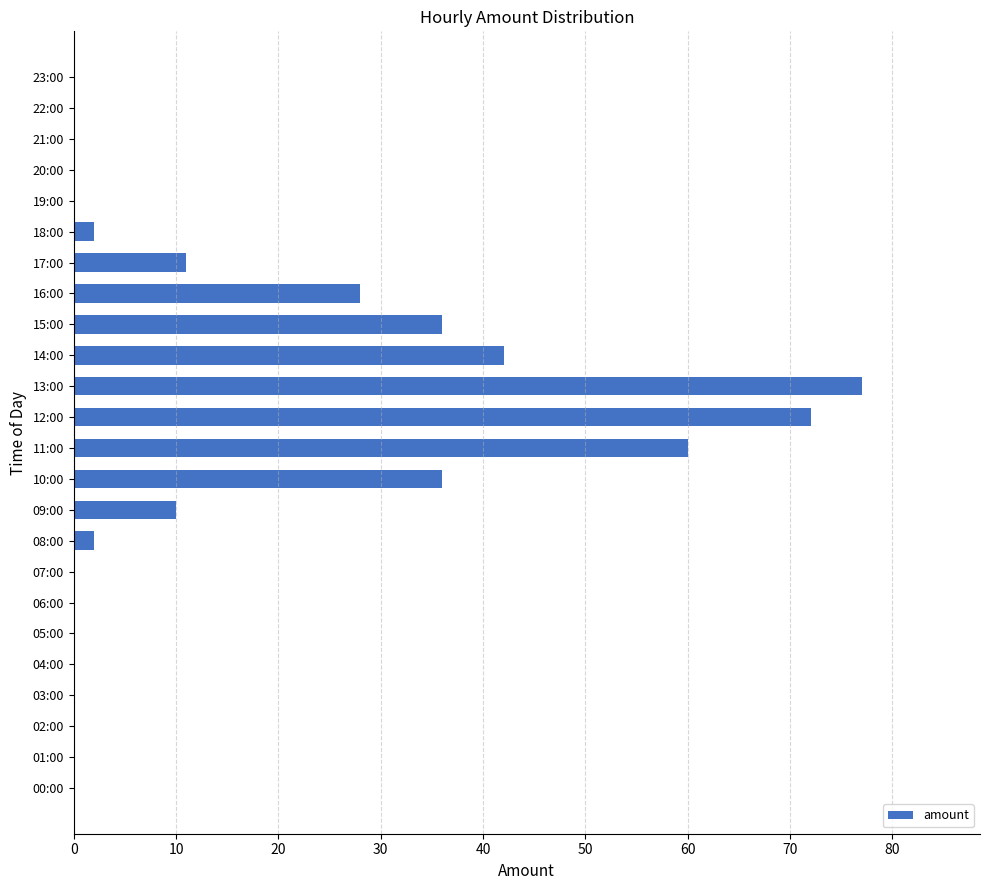

True or false: the data shows 83 at 11:00.

False